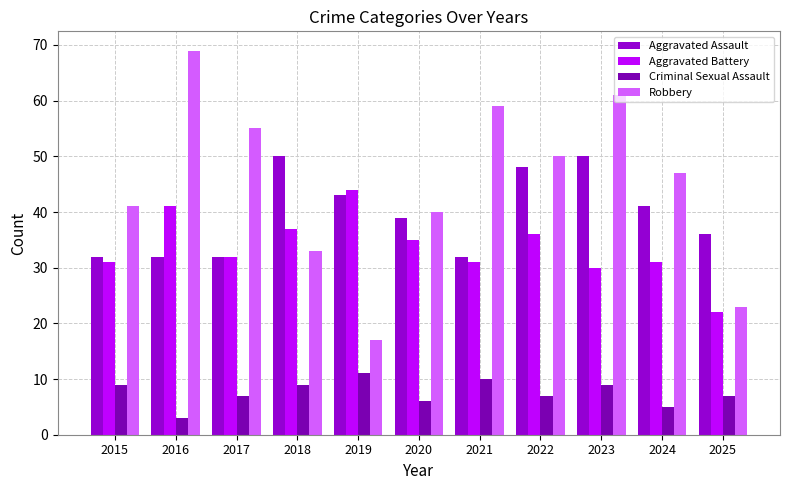

At how many categories does at least one series exceed 34?

11